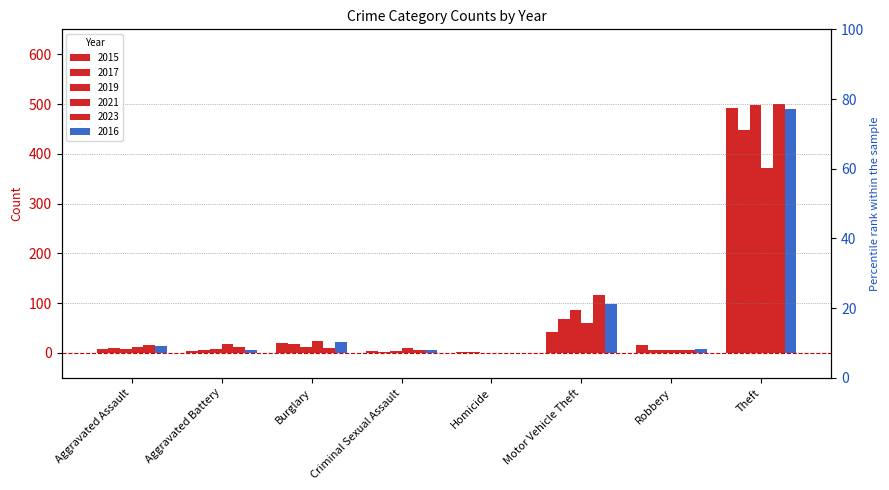

At which label is 2023 closest to 250?

Motor Vehicle Theft